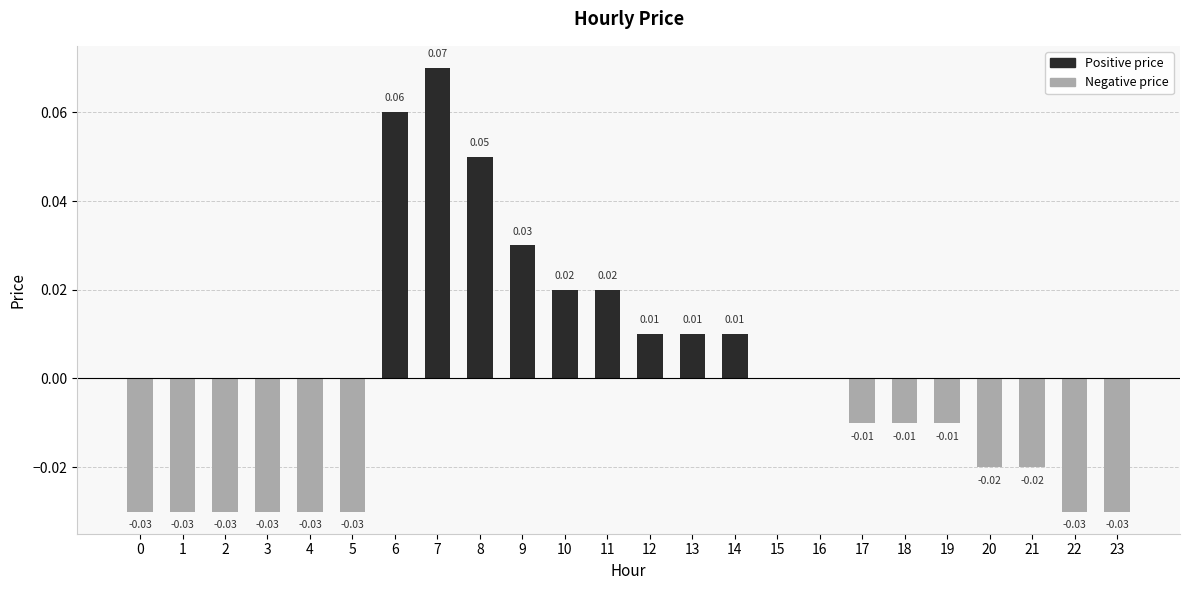

At how many categories does at least one series exceed 0?

9